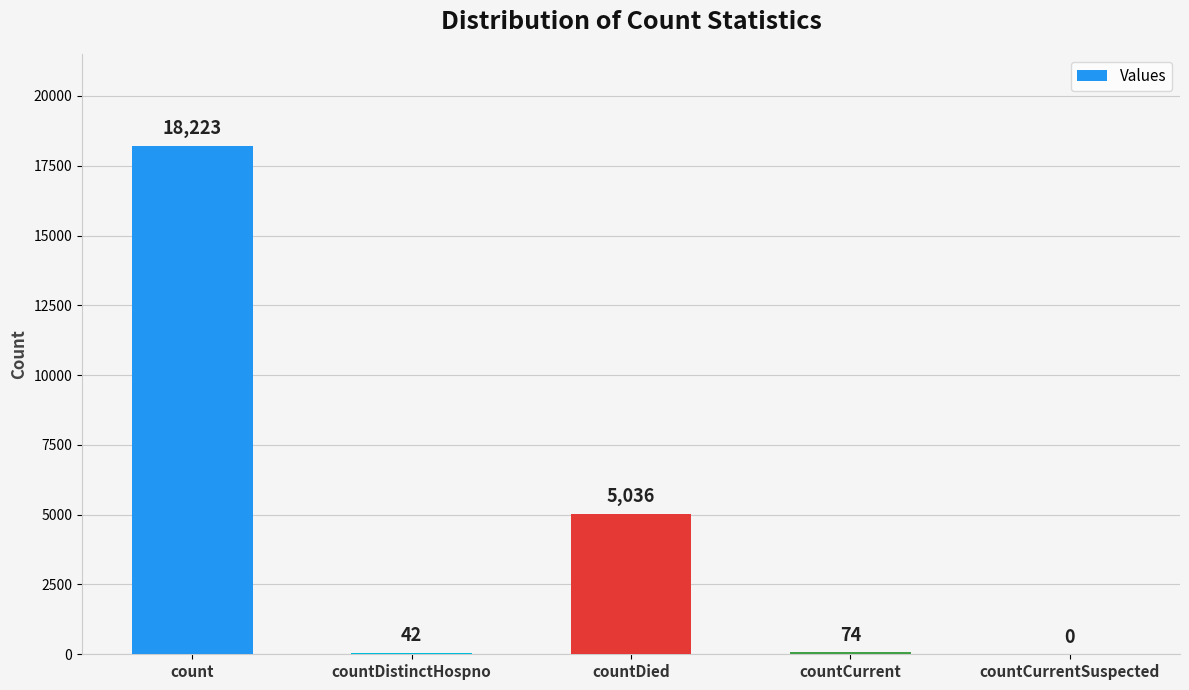

Reading left to right, list all the values displayed in this chart.

count=18223	countDistinctHospno=42	countDied=5036	countCurrent=74	countCurrentSuspected=0